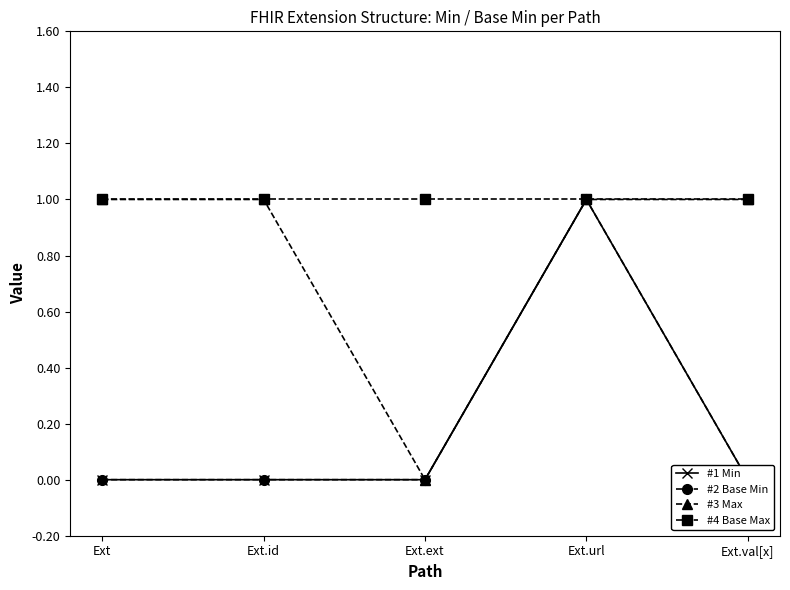

What is the average value of the #3 Max series?

1